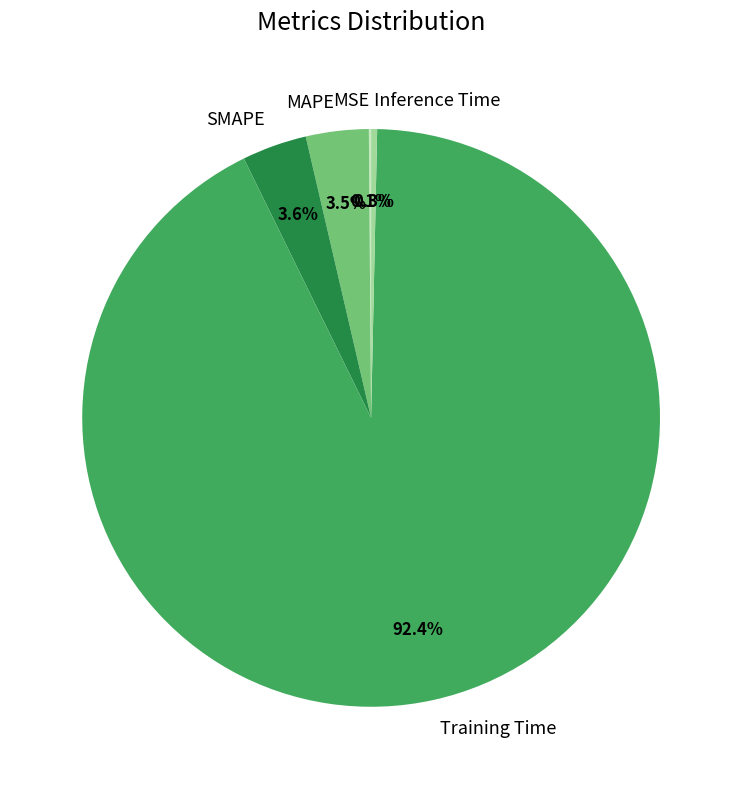

Between Training Time and Inference Time, which is larger?

Training Time